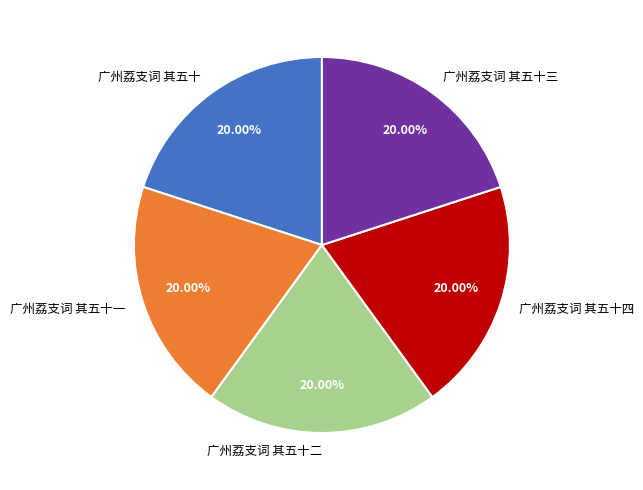

Is 广州荔支词 其五十三 the majority of the pie?

No